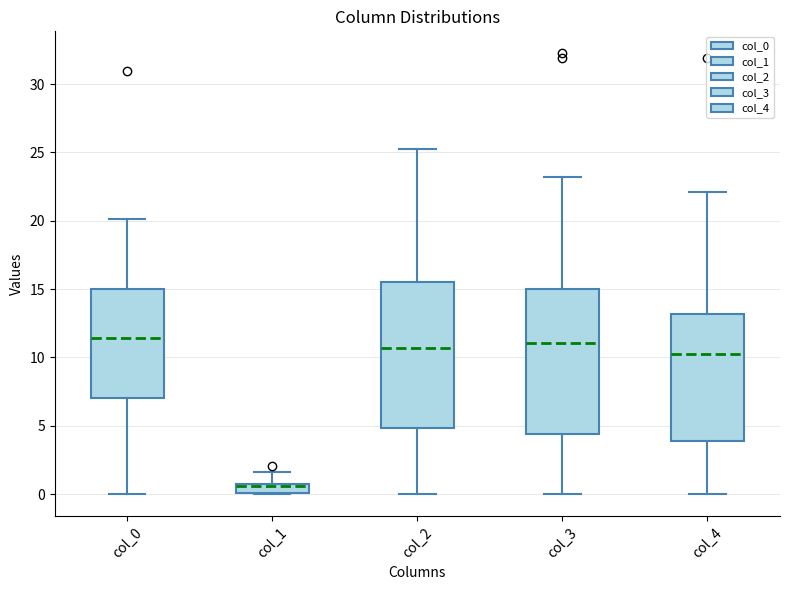

Where is the upper edge of the box for col_0 on the y-axis? The values are not printed on the chart, so give them approximately, as read against the axis.

15.0